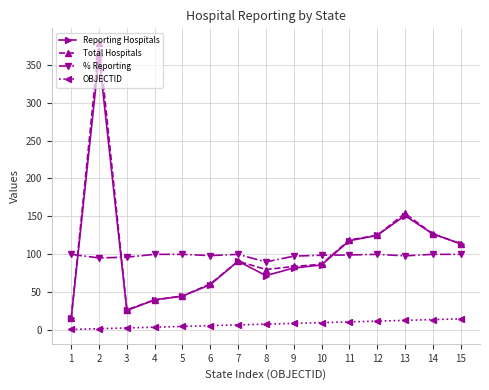

In Reporting Hospitals, how many points are lower than both neighbors (excluding endpoints)?

2